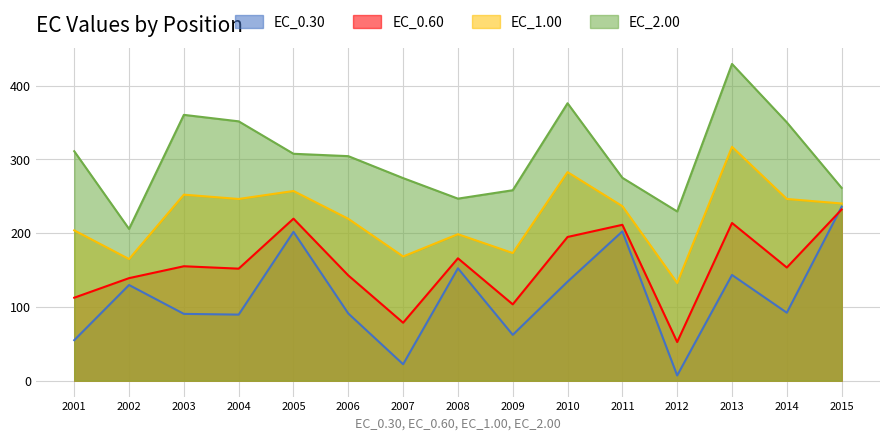

What are all the series names shown in the legend?

EC_0.30, EC_0.60, EC_1.00, EC_2.00